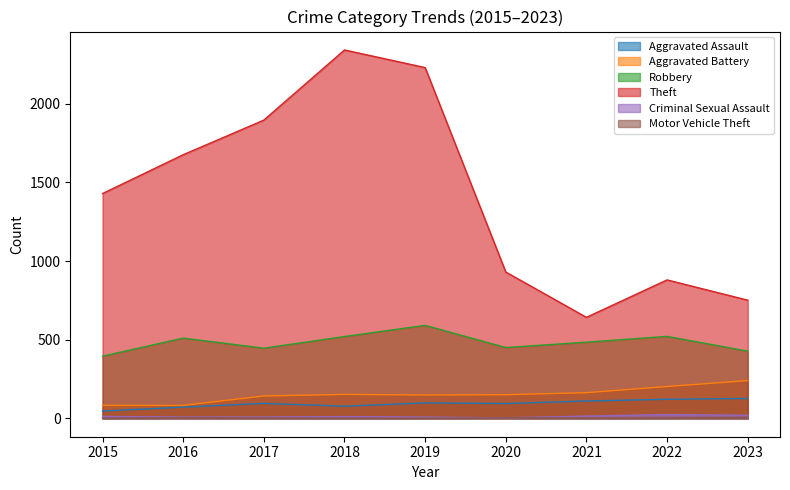

True or false: Motor Vehicle Theft and Aggravated Battery intersect in this chart.

False